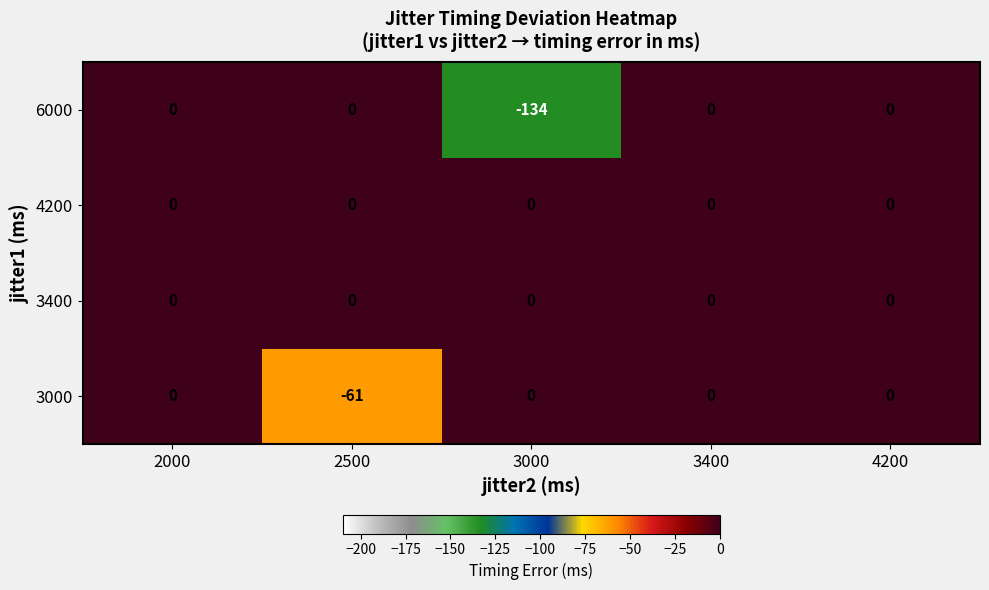

The 6000 series shows 84 at 3400. True or false?

False